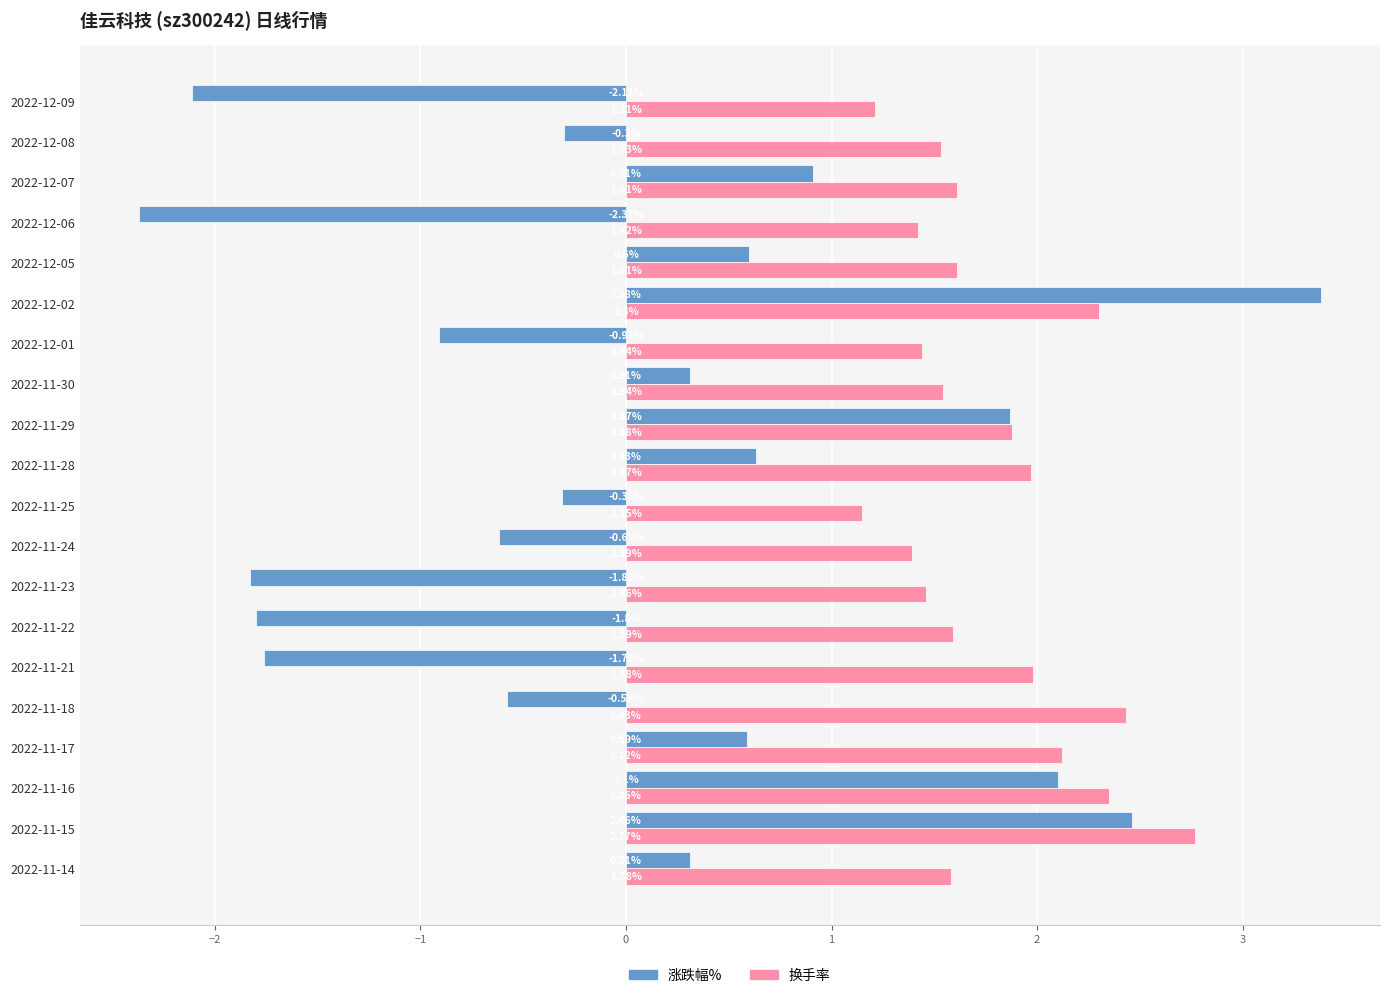

At which category is the sum across all series the highest?

2022-12-02